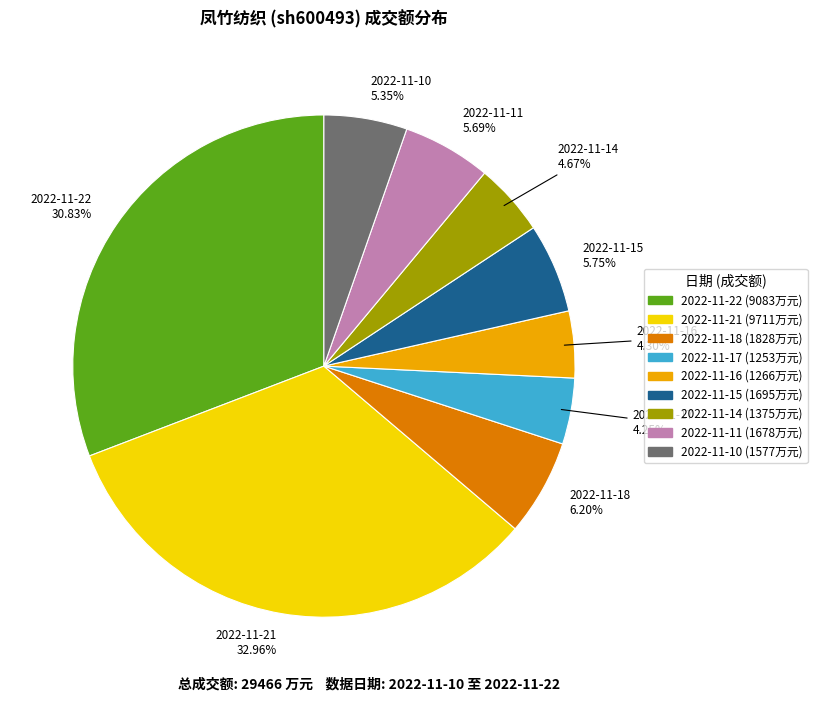

How many segments does this pie chart have?

9